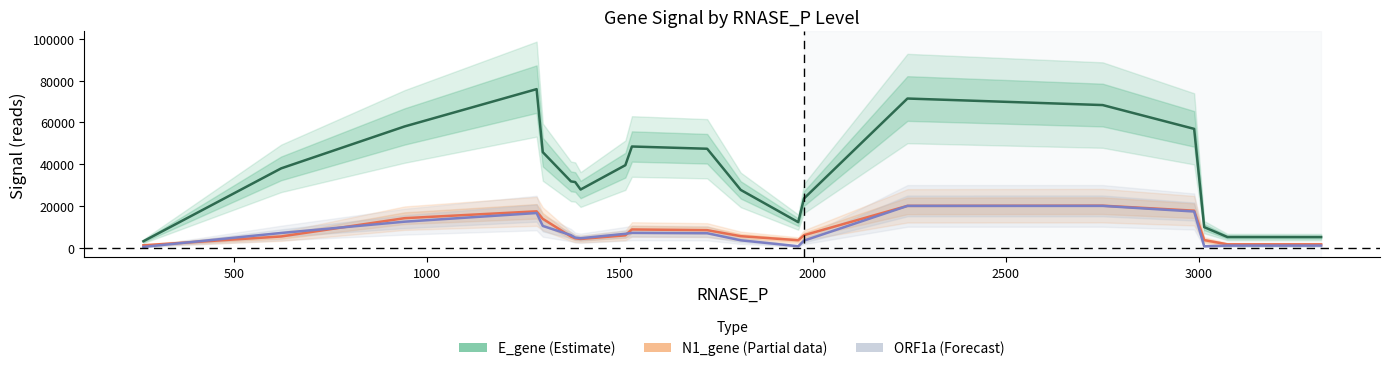

What is the lowest value of the E_gene (Estimate) series?

3020.7